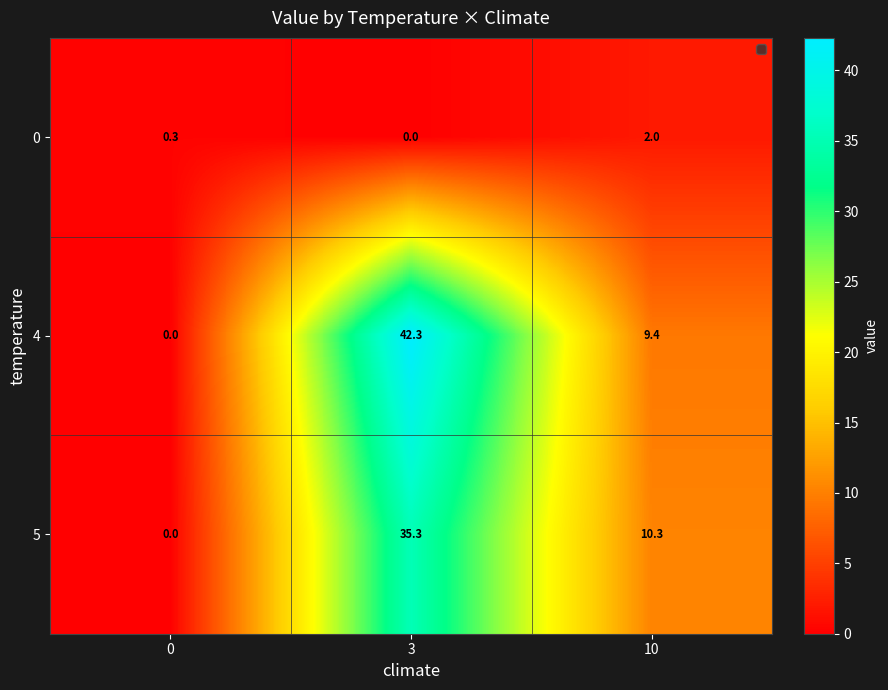

Reading left to right, what are all the values shown in this chart?

0: 0.3	0.0	2.0
4: 0.0	42.3	9.4
5: 0.0	35.3	10.3